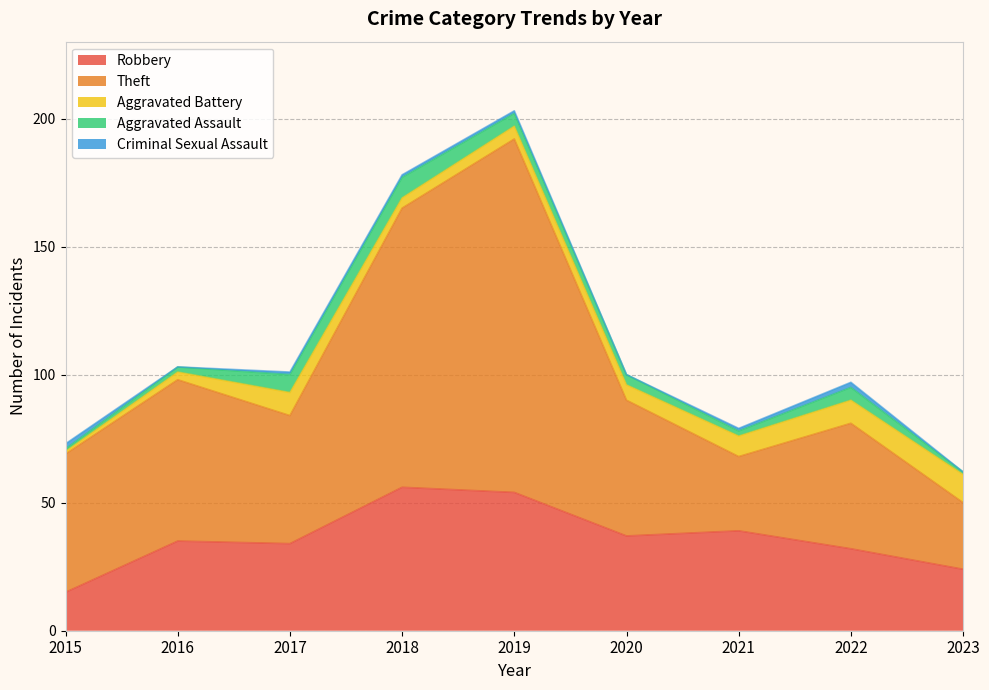

Reading left to right, what are all the values shown in this chart?

Robbery: 2015=15	2016=35	2017=34	2018=56	2019=54	2020=37	2021=39	2022=32	2023=24
Theft: 2015=54	2016=63	2017=50	2018=109	2019=138	2020=53	2021=29	2022=49	2023=26
Aggravated Battery: 2015=1	2016=3	2017=9	2018=4	2019=5	2020=6	2021=8	2022=9	2023=11
Aggravated Assault: 2015=1	2016=2	2017=7	2018=8	2019=5	2020=4	2021=2	2022=5	2023=1
Criminal Sexual Assault: 2015=2	2016=0	2017=1	2018=1	2019=1	2020=0	2021=1	2022=2	2023=0